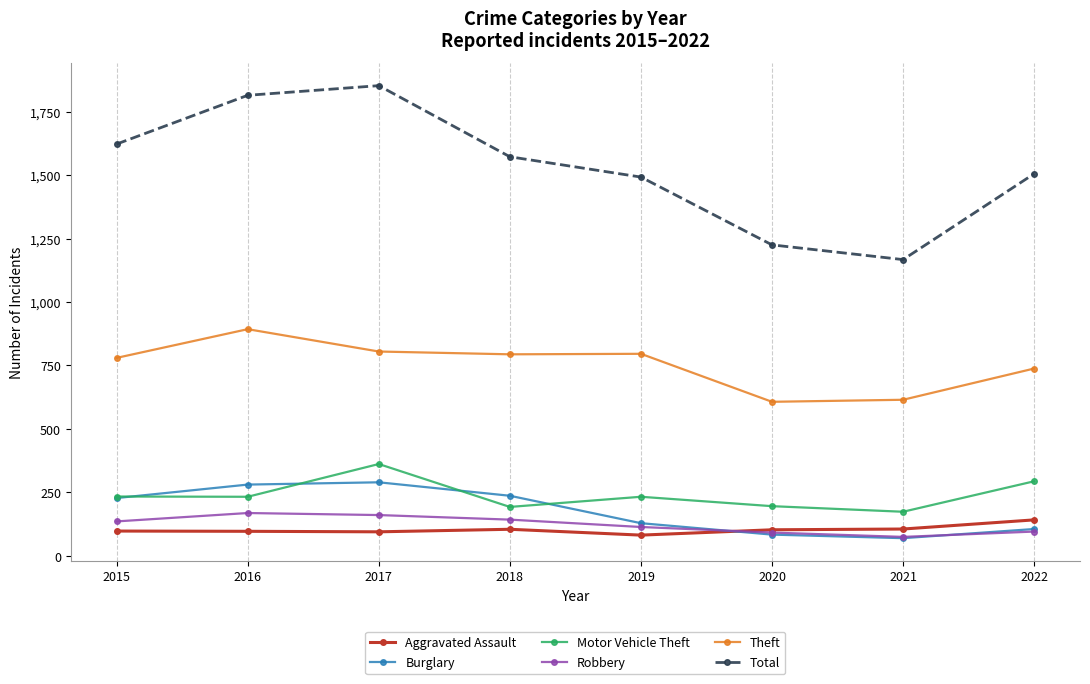

How many lines are shown in the chart?

6